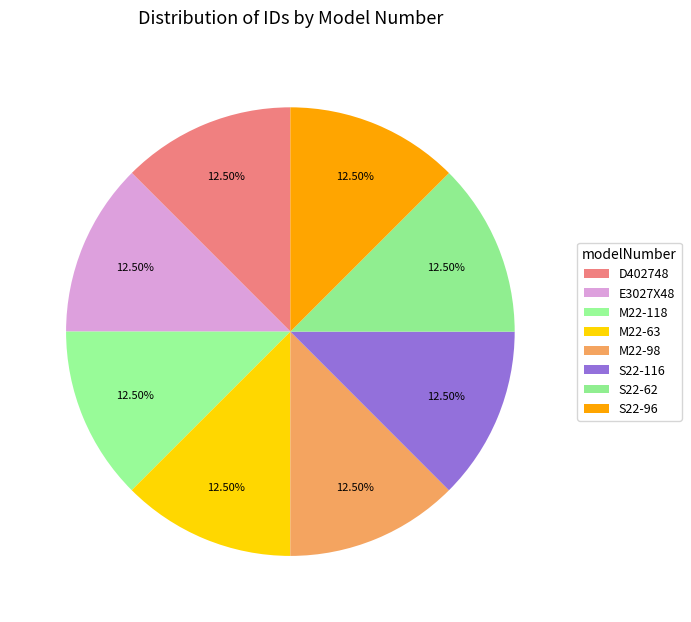

True or false: D402748 accounts for 20% of the total.

False